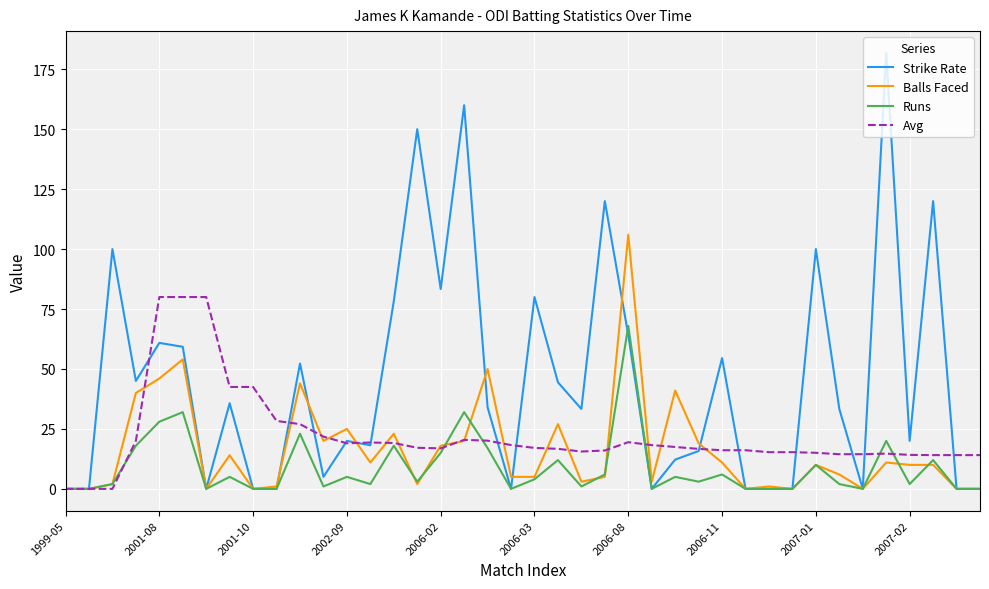

What is the maximum value for Runs?

68.0